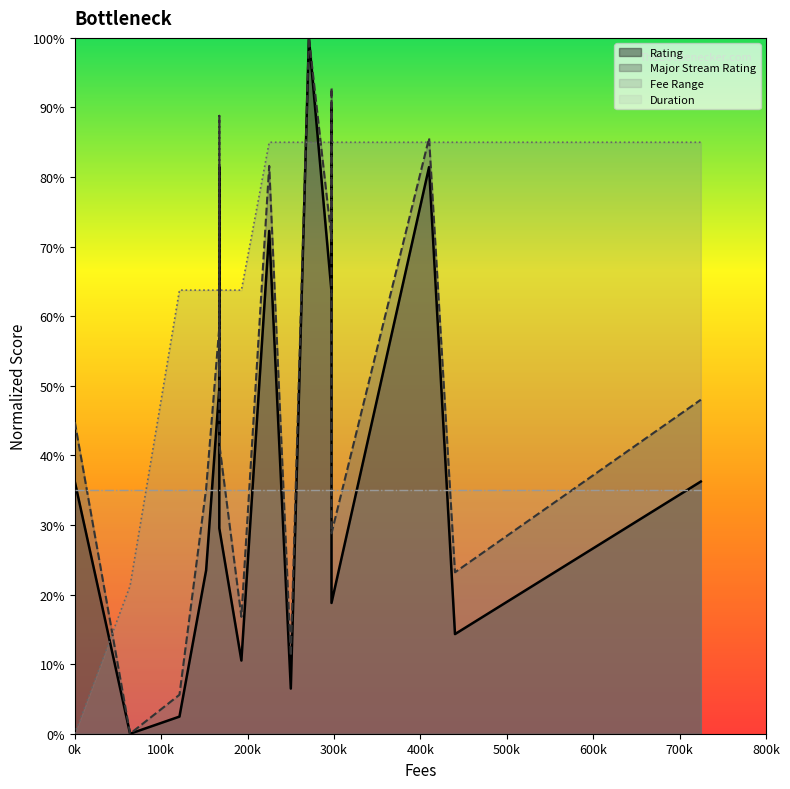

What is the difference between the maximum and minimum values in the Fee Range series?

0.8